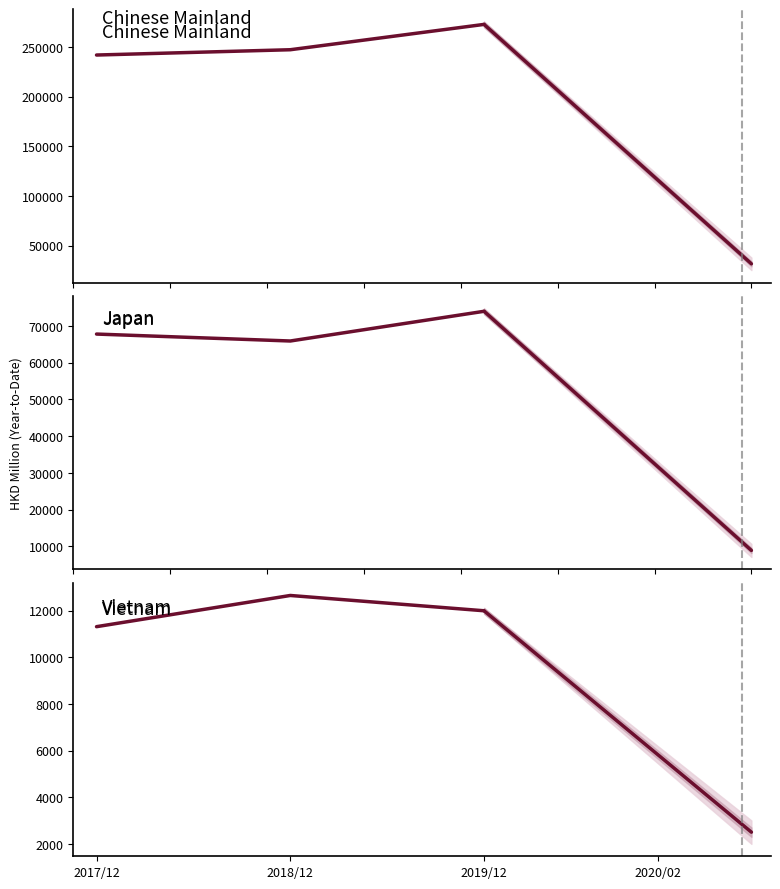

What is the average value of the Chinese Mainland series?

253929.8